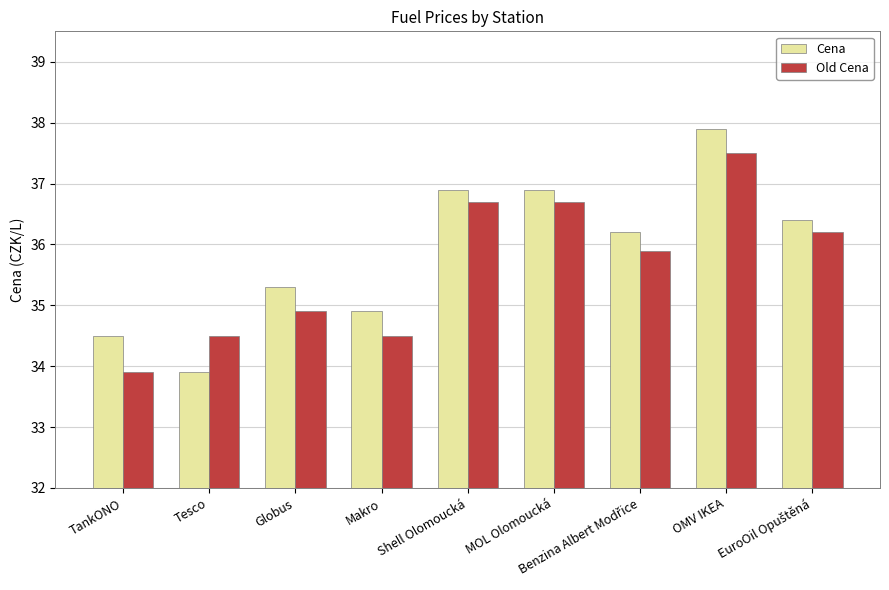

What is the minimum value shown in the chart?

33.9